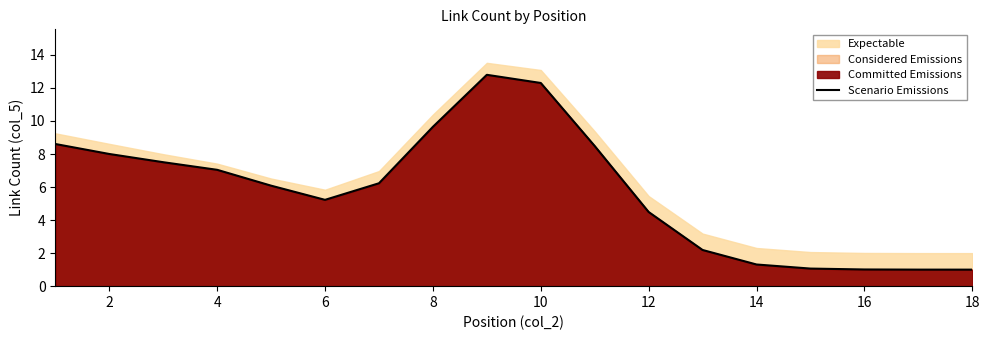

Is it true that Scenario Emissions equals 1.0 at 18?

True